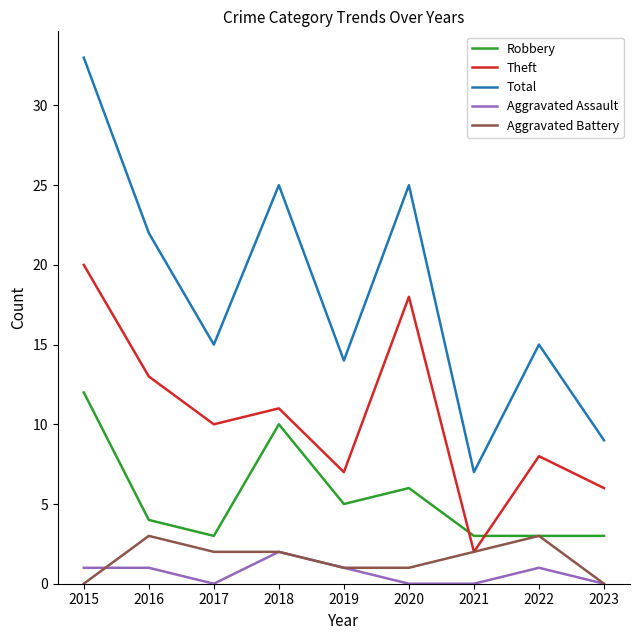

What are all the series names shown in the legend?

Robbery, Theft, Total, Aggravated Assault, Aggravated Battery